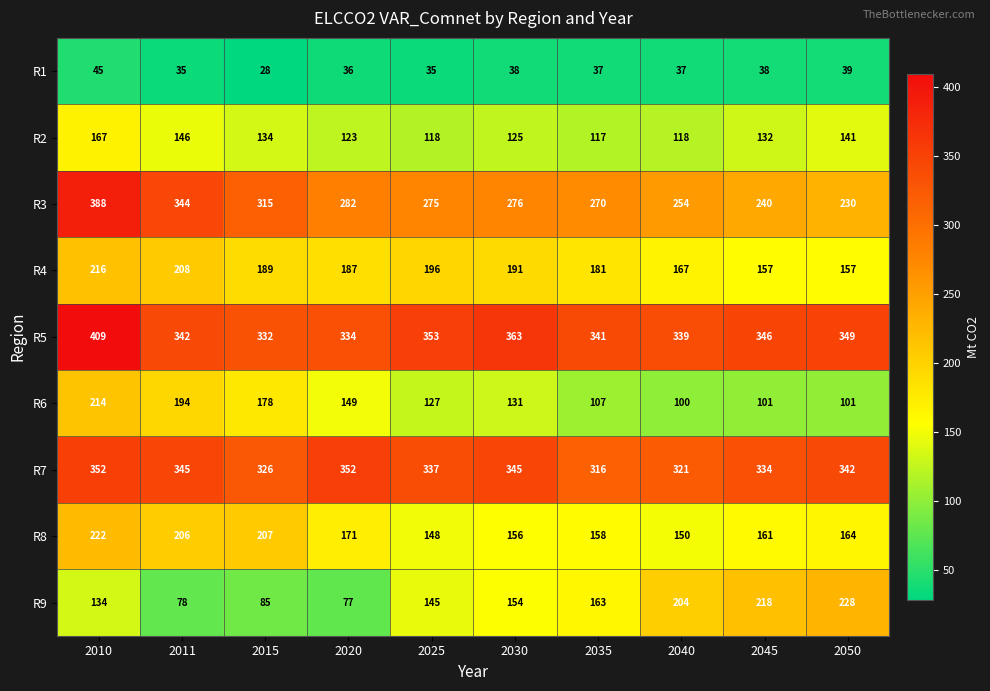

How many series are shown in this chart?

9